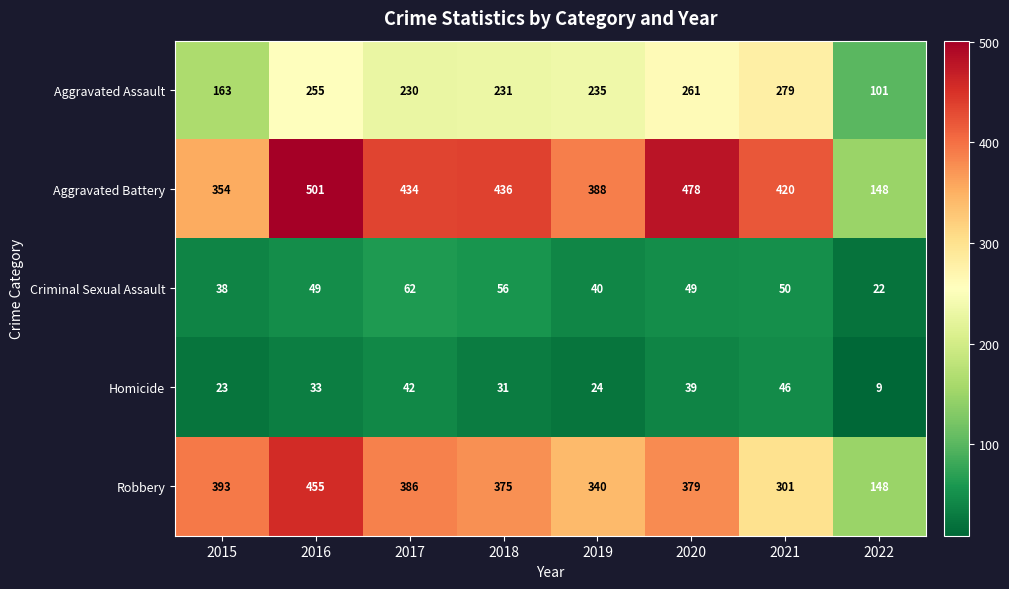

Read the Aggravated Assault value at 2016, to the nearest 50.

250